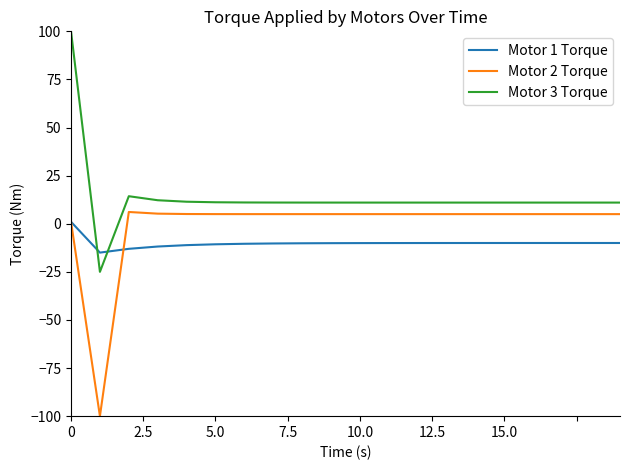

How many lines are shown in the chart?

3